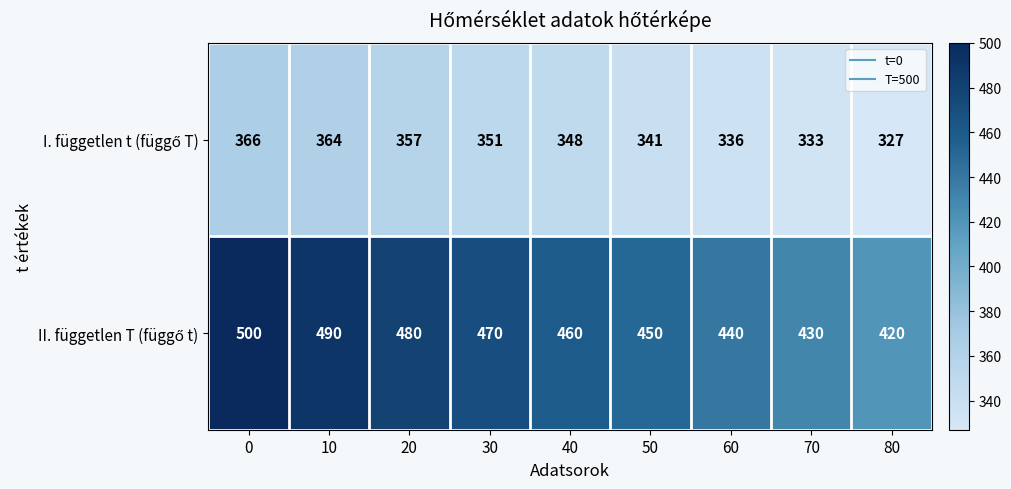

At how many categories does at least one series exceed 360?

9